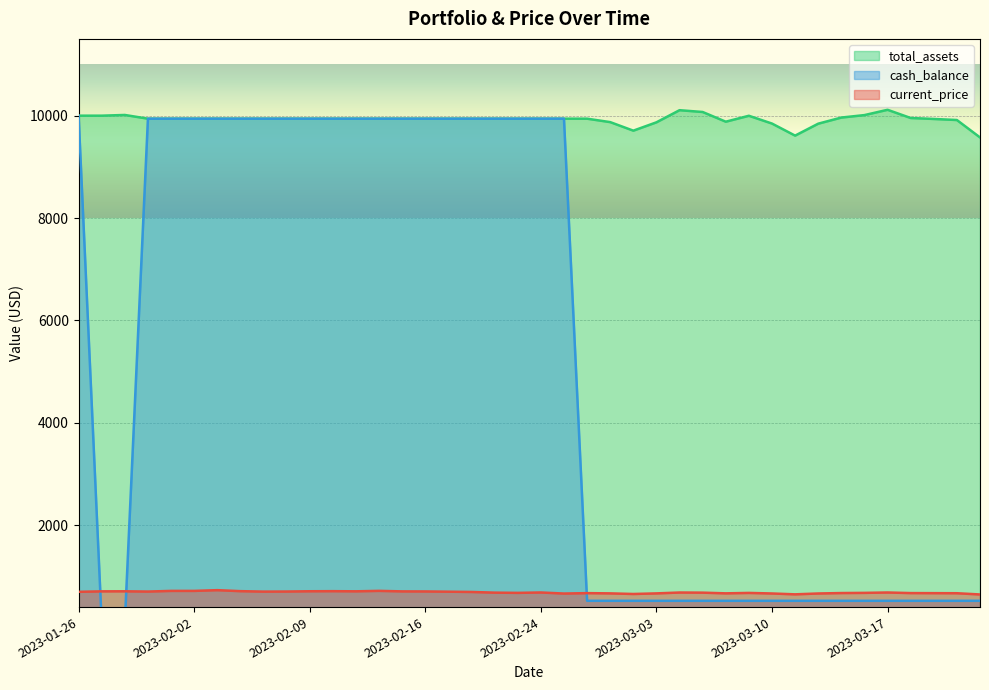

Reading left to right, transcribe all the data shown in this chart.

current_price: 698.5	707.7	708.7	703.5	716.3	716.3	730.7	711.4	702.5	704.1	709.4	711.1	708.2	717.1	706.9	705.8	700.9	695.6	682.4	677.8	685.5	664.6	672.7	667.9	656.0	667.7	684.6	682.1	668.5	676.8	665.9	649.1	665.8	674.3	677.7	685.1	673.7	672.3	670.9	646.6
total_assets: 10000.0	10000.0	10014.0	9941.2	9941.2	9941.2	9941.2	9941.2	9941.2	9941.2	9941.2	9941.2	9941.2	9941.2	9941.2	9941.2	9941.2	9941.2	9941.2	9941.2	9941.2	9941.2	9941.2	9874.2	9707.2	9870.1	10107.1	10072.0	9882.6	9998.1	9846.0	9610.5	9843.6	9963.3	10011.4	10115.0	9954.8	9935.7	9915.1	9575.0
cash_balance: 10000.0	92.8	92.8	9941.2	9941.2	9941.2	9941.2	9941.2	9941.2	9941.2	9941.2	9941.2	9941.2	9941.2	9941.2	9941.2	9941.2	9941.2	9941.2	9941.2	9941.2	9941.2	522.9	522.9	522.9	522.9	522.9	522.9	522.9	522.9	522.9	522.9	522.9	522.9	522.9	522.9	522.9	522.9	522.9	522.9